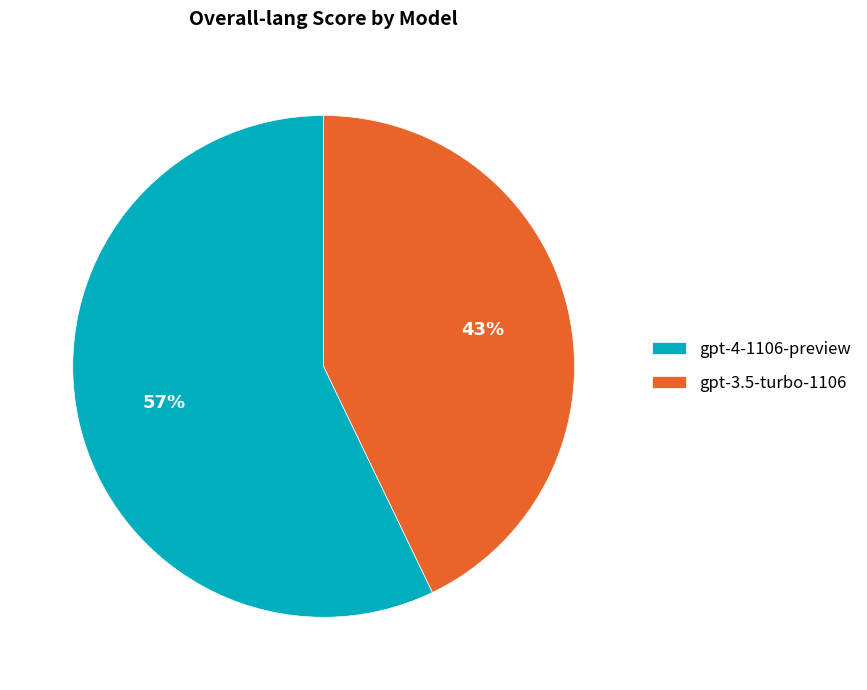

Which has a higher value, gpt-3.5-turbo-1106 or gpt-4-1106-preview?

gpt-4-1106-preview